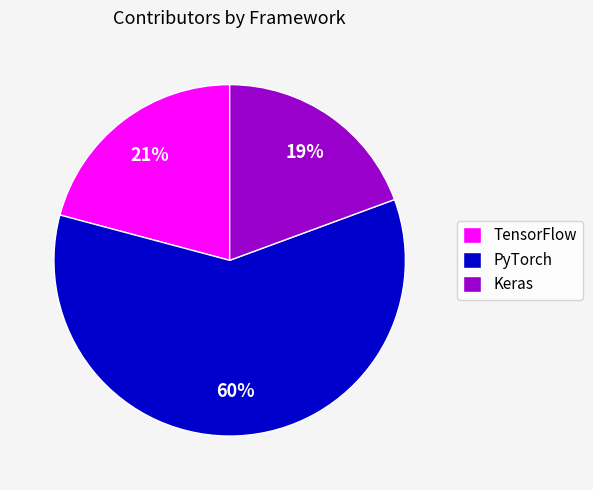

Is the sum of PyTorch and TensorFlow greater than half?

Yes